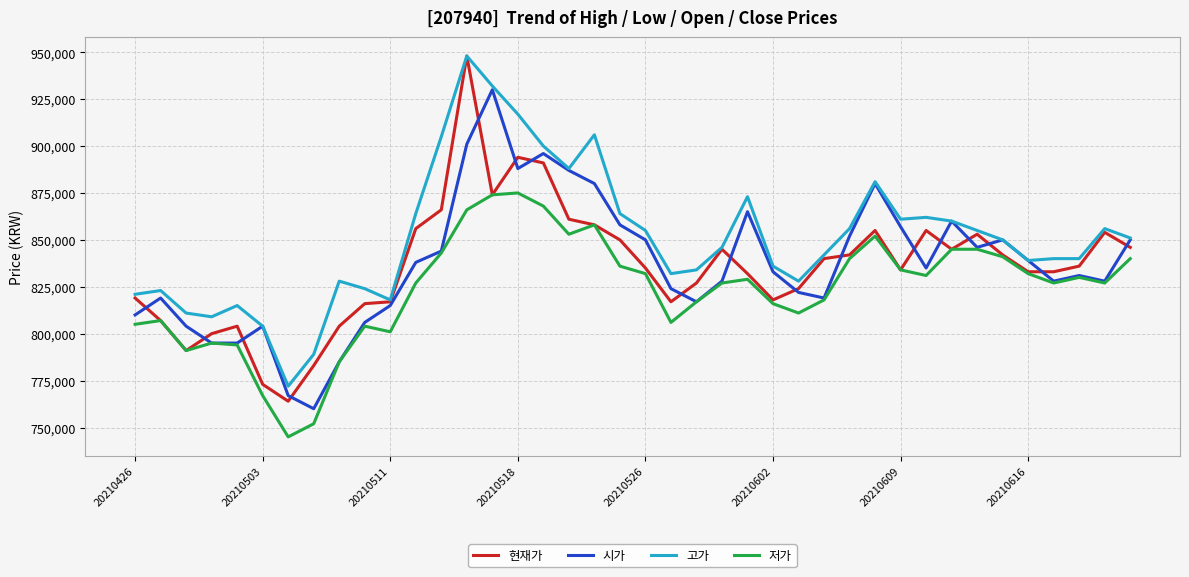

What is the average value of the 시가 series?

837400